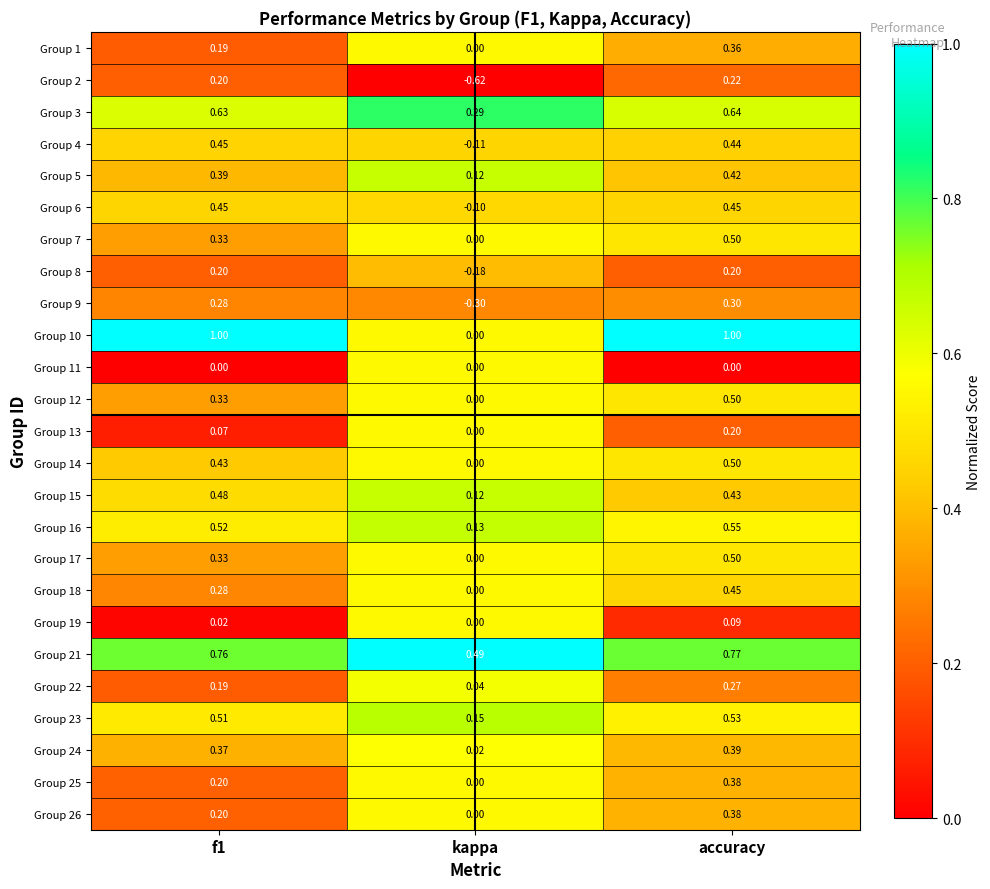

At which category is the sum across all series the highest?

accuracy